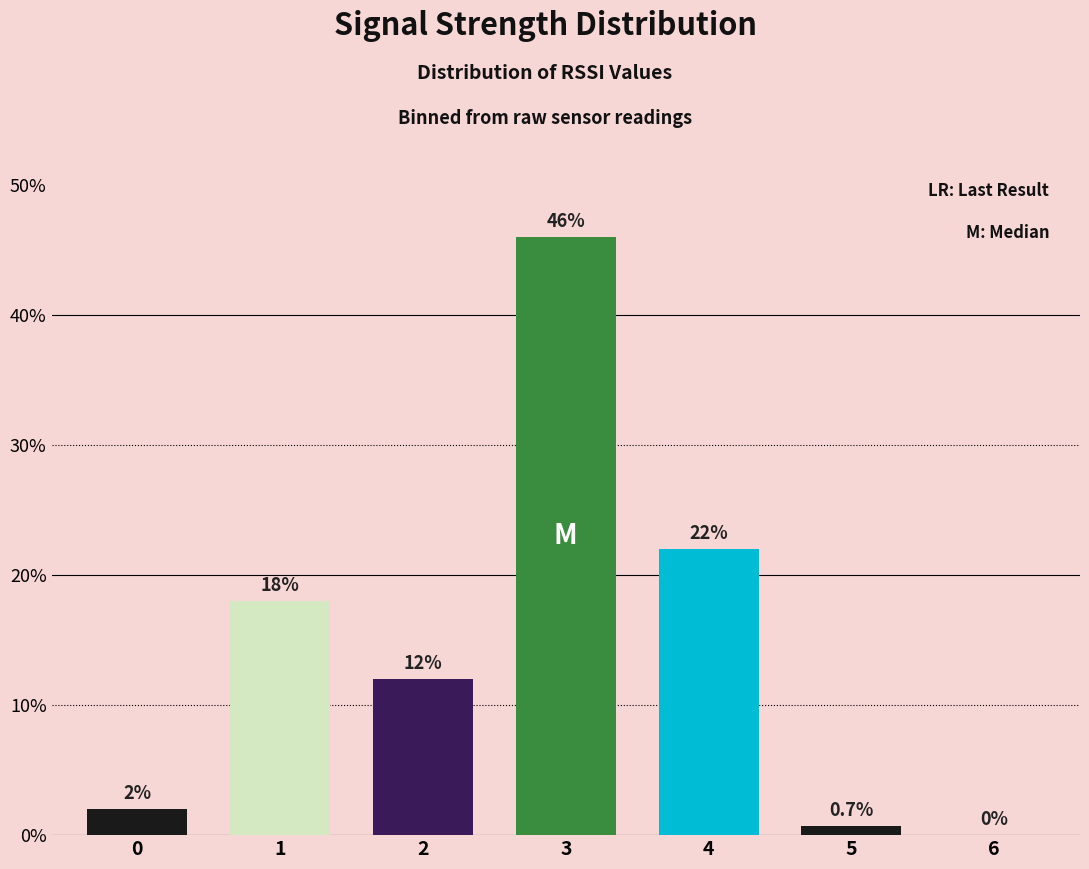

Where is the data nearest to the value 23?

4